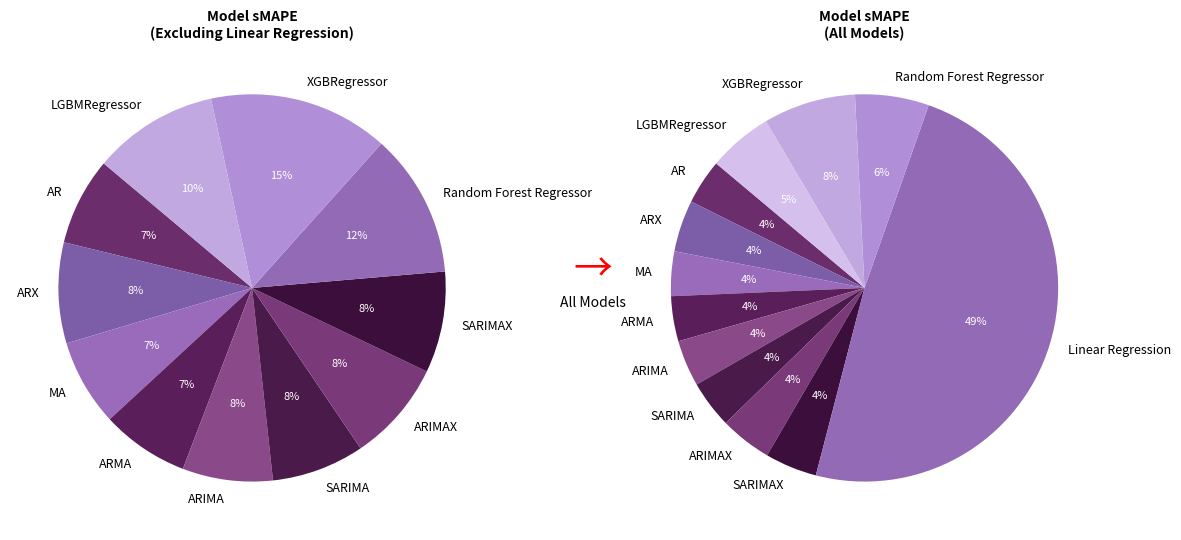

What is the change in value from ARMA to SARIMAX?

+0.9